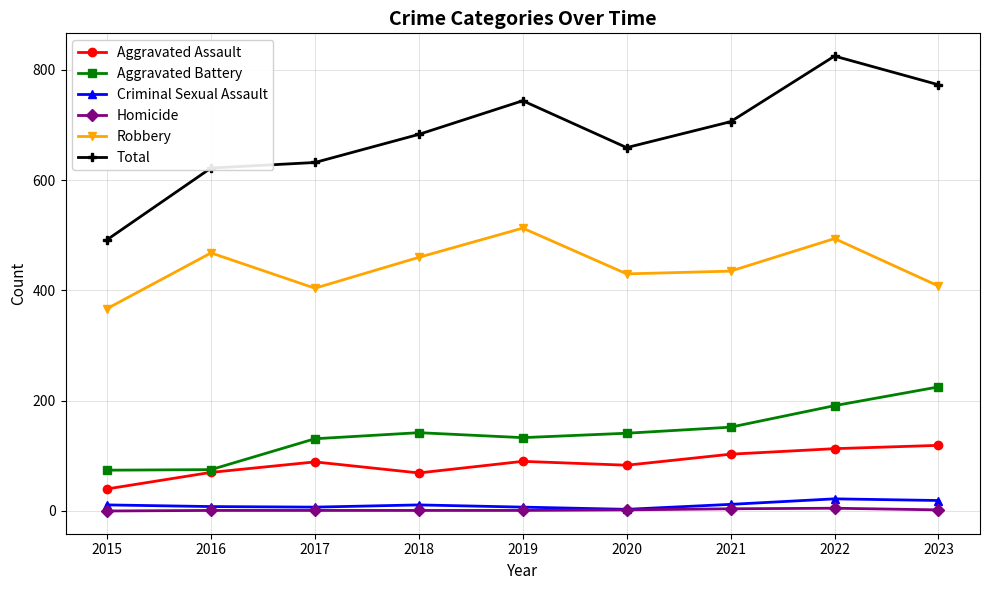

What is the difference between the highest and lowest values at 2019?

743